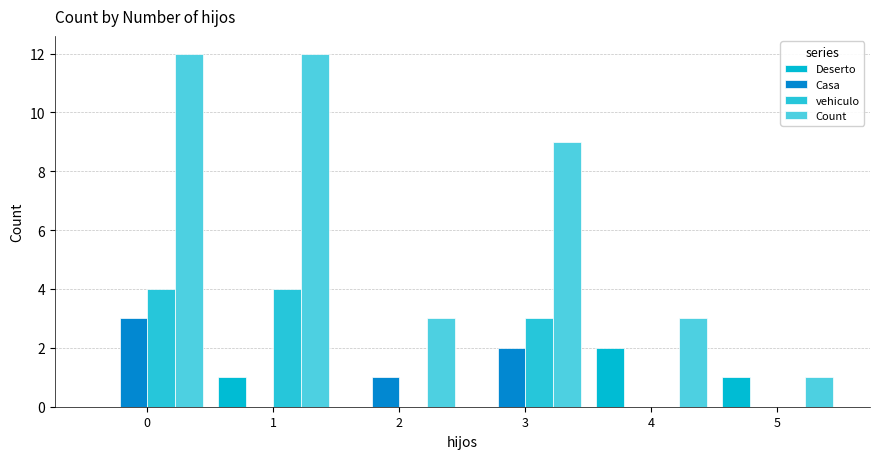

What is the difference between the second highest and second lowest values in the Count series?

9